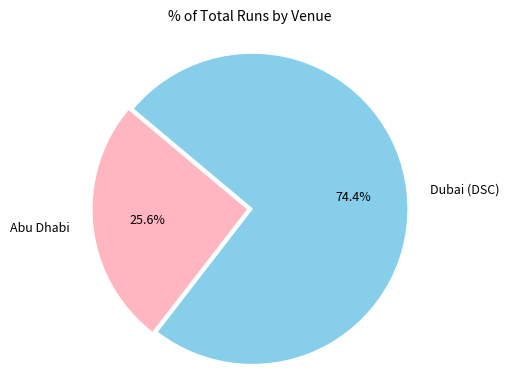

Which category accounts for the majority?

Dubai (DSC)